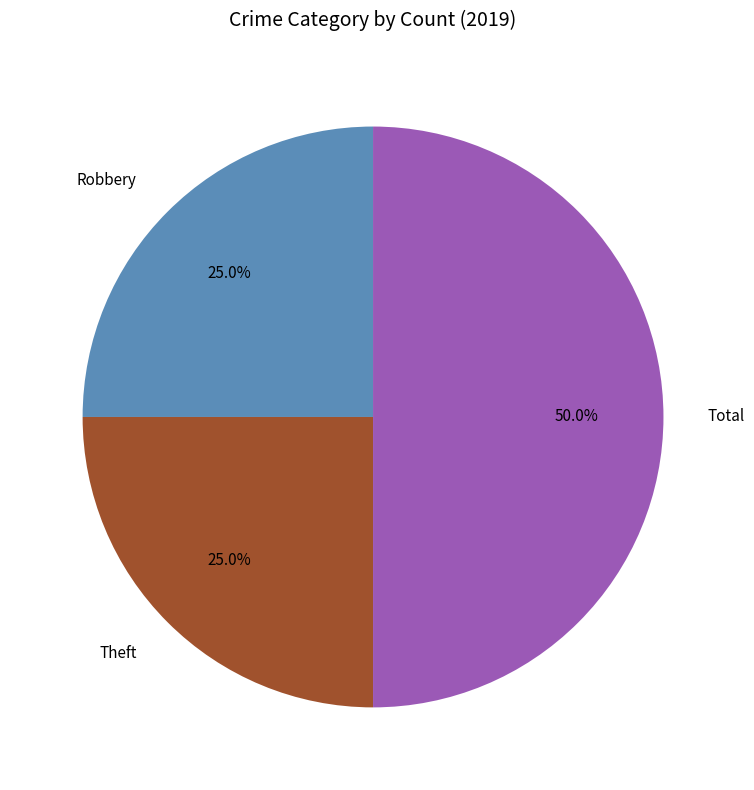

True or false: Robbery accounts for 25% of the total.

True